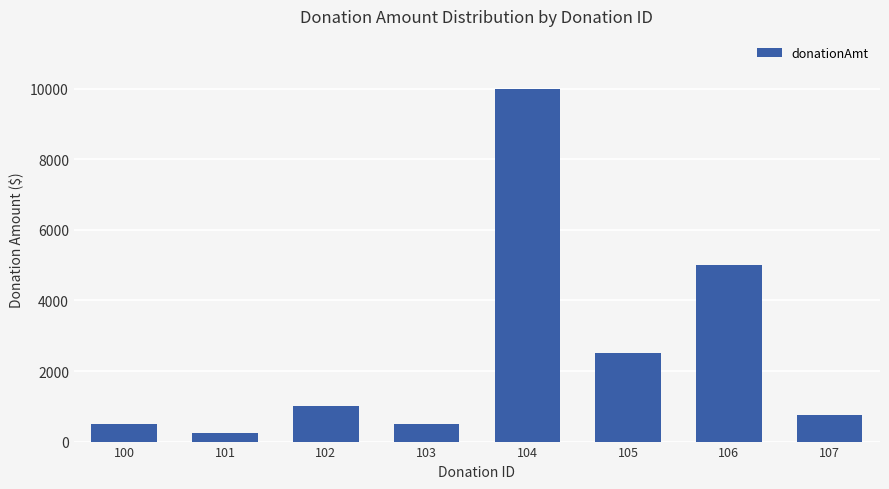

Does the chart contain stacked bars?

No